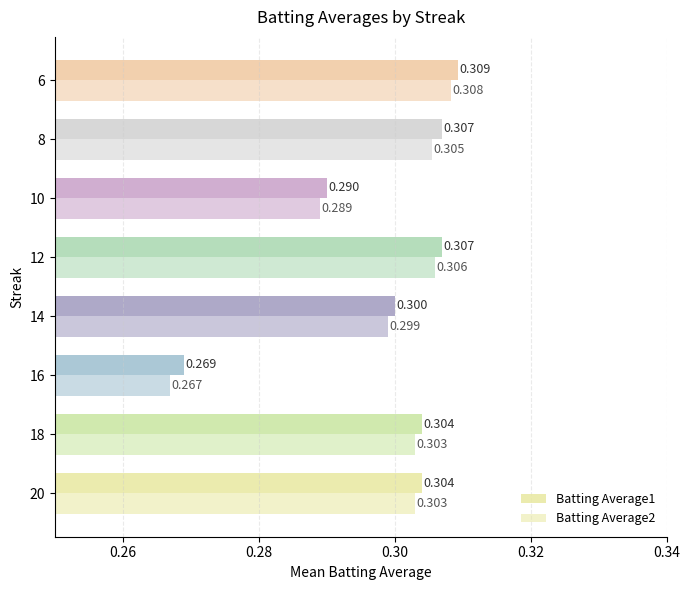

Count the number of categories in the chart.

8